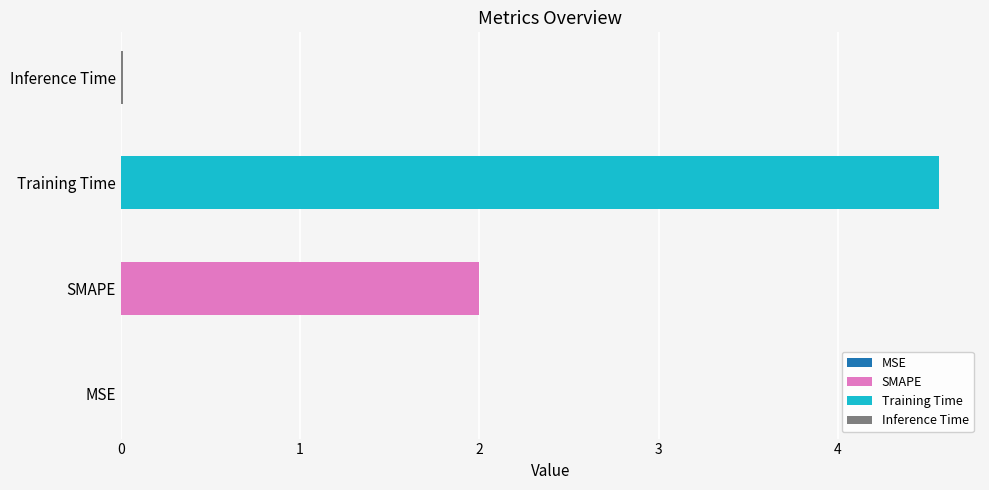

Is it true that the value at MSE is 0.0?

True